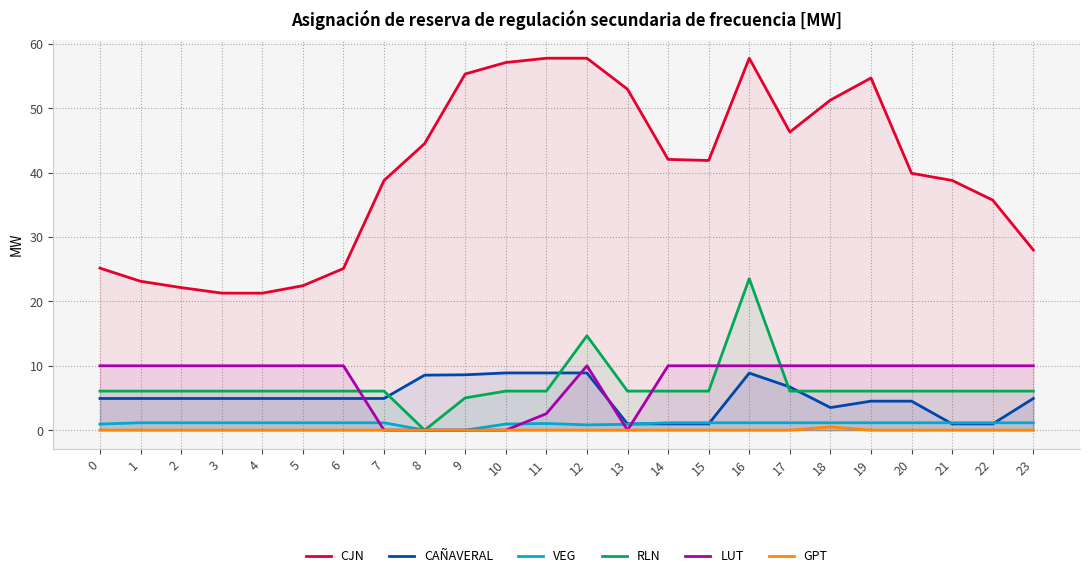

At which category does CAÑAVERAL reach its first local valley?

18